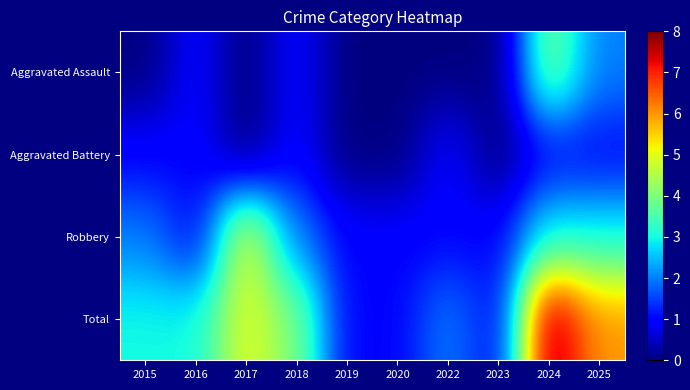

Reading right to left, list all the values displayed in this chart.

Aggravated Assault: 2025=2	2024=4	2023=0	2022=0	2020=0	2019=0	2018=1	2017=0	2016=1	2015=0
Aggravated Battery: 2025=1	2024=1	2023=0	2022=1	2020=0	2019=0	2018=1	2017=0	2016=1	2015=1
Robbery: 2025=3	2024=3	2023=1	2022=1	2020=1	2019=1	2018=2	2017=5	2016=1	2015=2
Total: 2025=6	2024=8	2023=1	2022=2	2020=1	2019=1	2018=4	2017=5	2016=3	2015=3